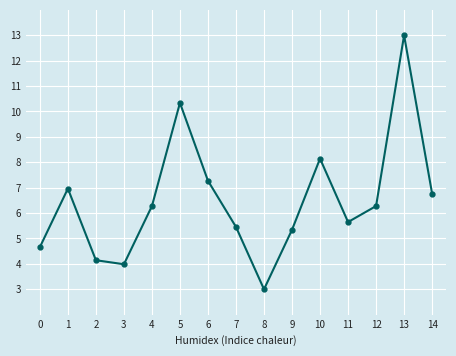

Which label corresponds to the smallest value in the chart?

8